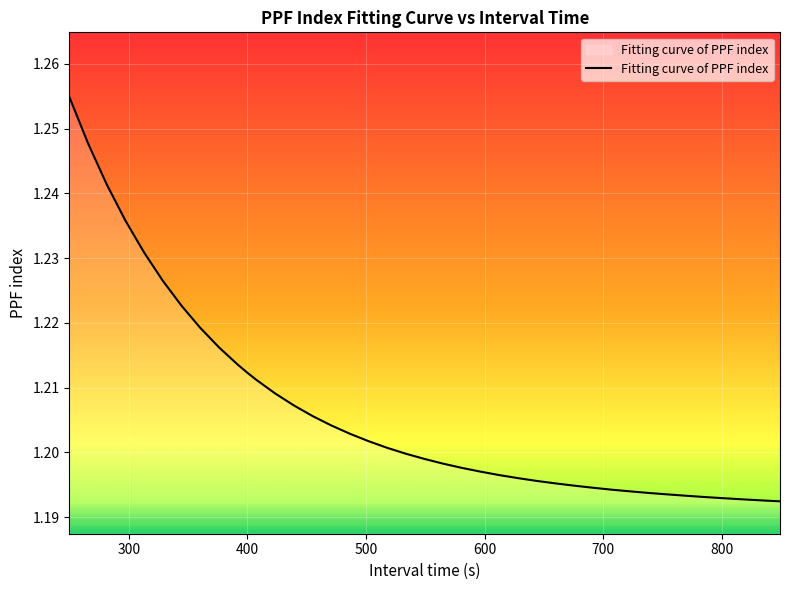

What is the value of the 21st point from the left?

1.2